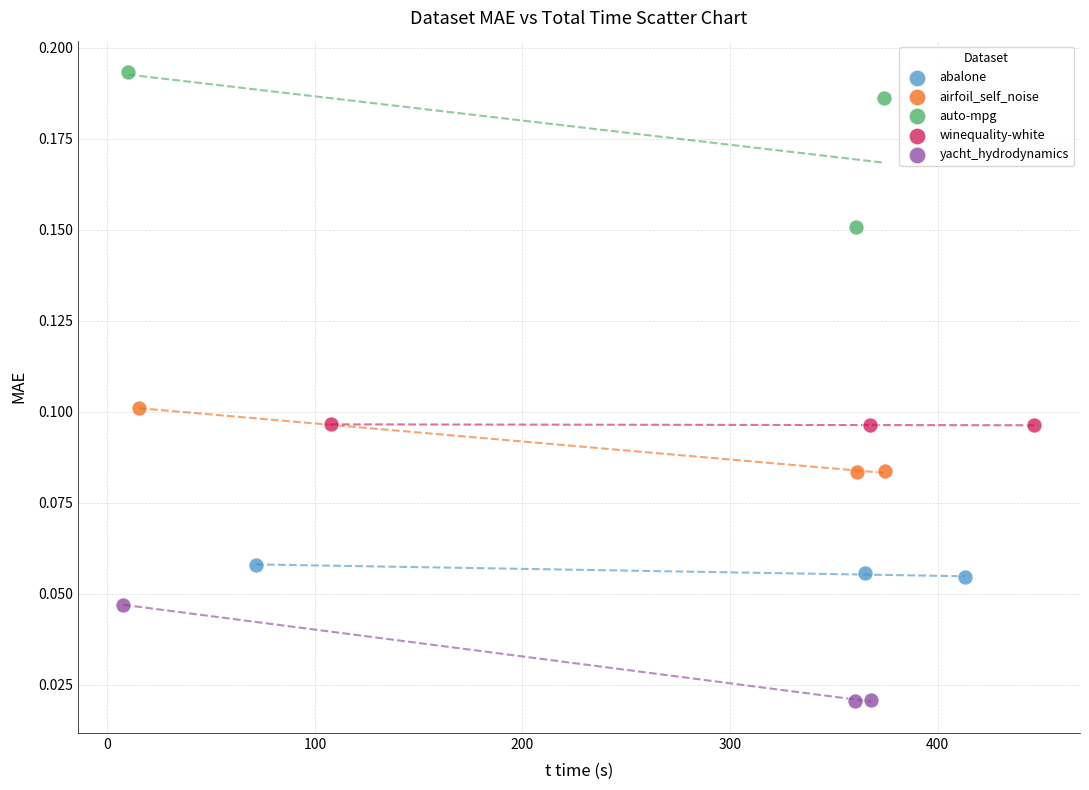

Which series contains the lowest Y value?

yacht_hydrodynamics